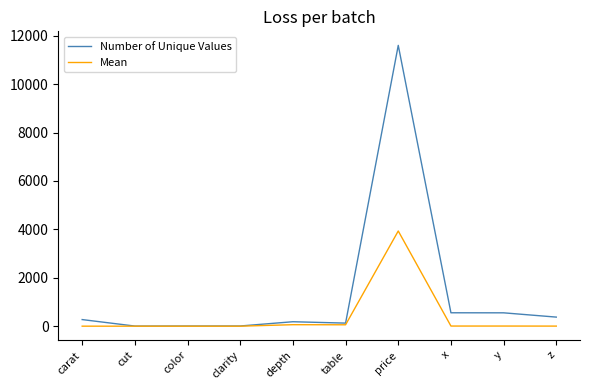

How many values in the Mean series are below 5?

5